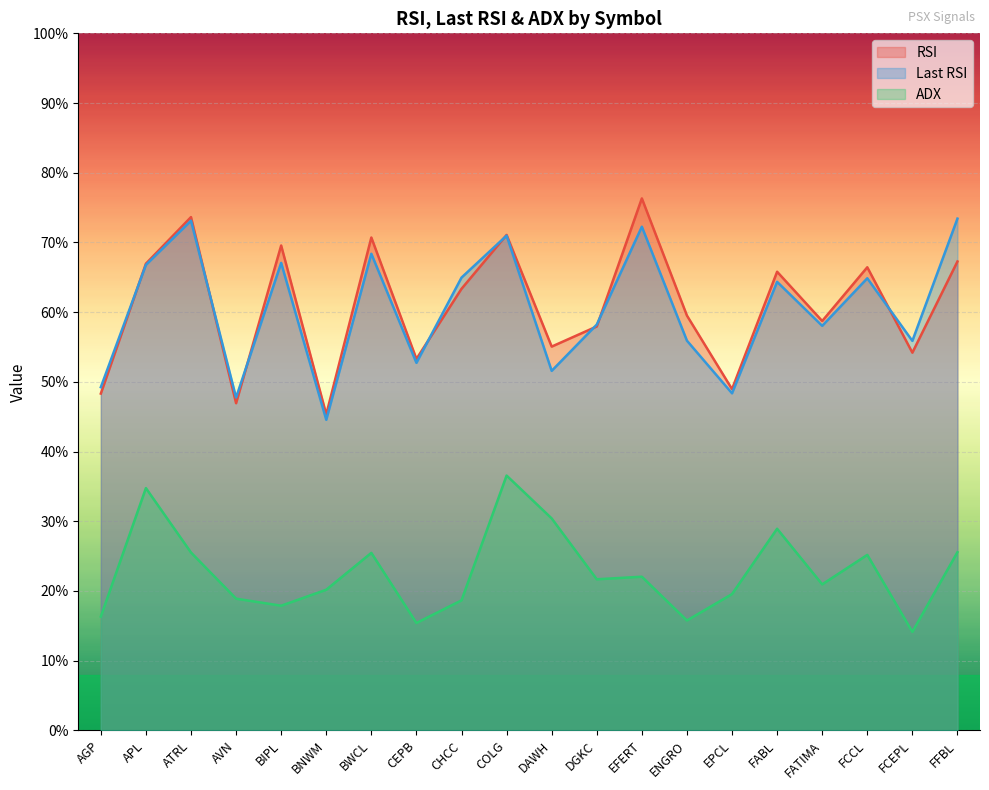

At which category does ADX reach its first local peak?

APL